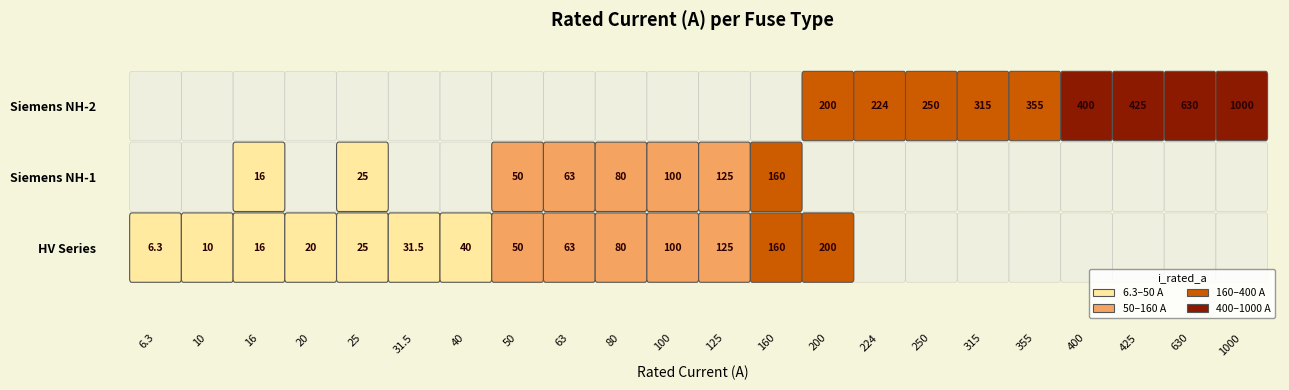

The value at Siemens NH-2-200 is 306.4. True or false?

False